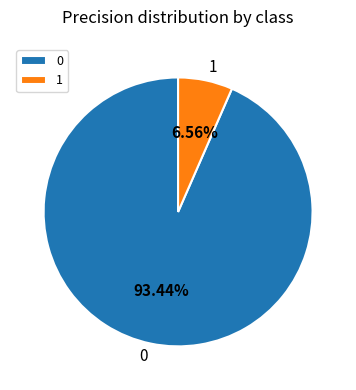

Is the sum of 1 and 0 greater than half?

Yes